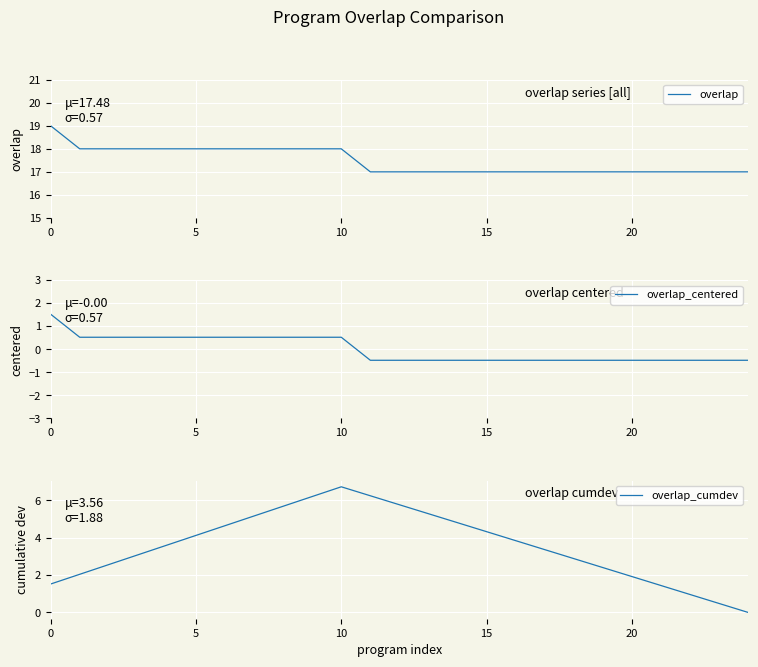

True or false: overlap_cumdev has a value of 1.5 at 0.

True